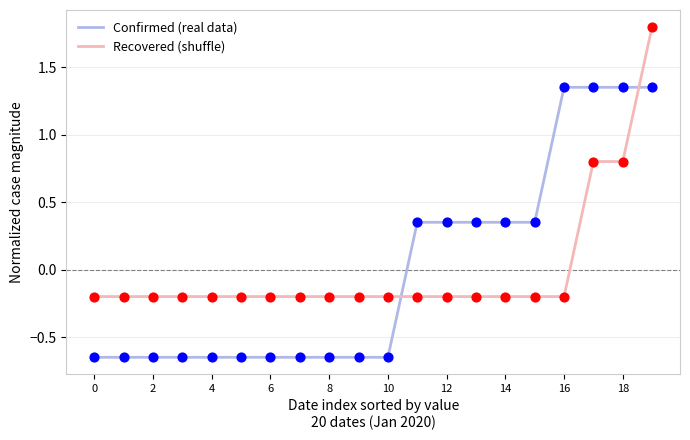

At how many categories does at least one series exceed 0?

9